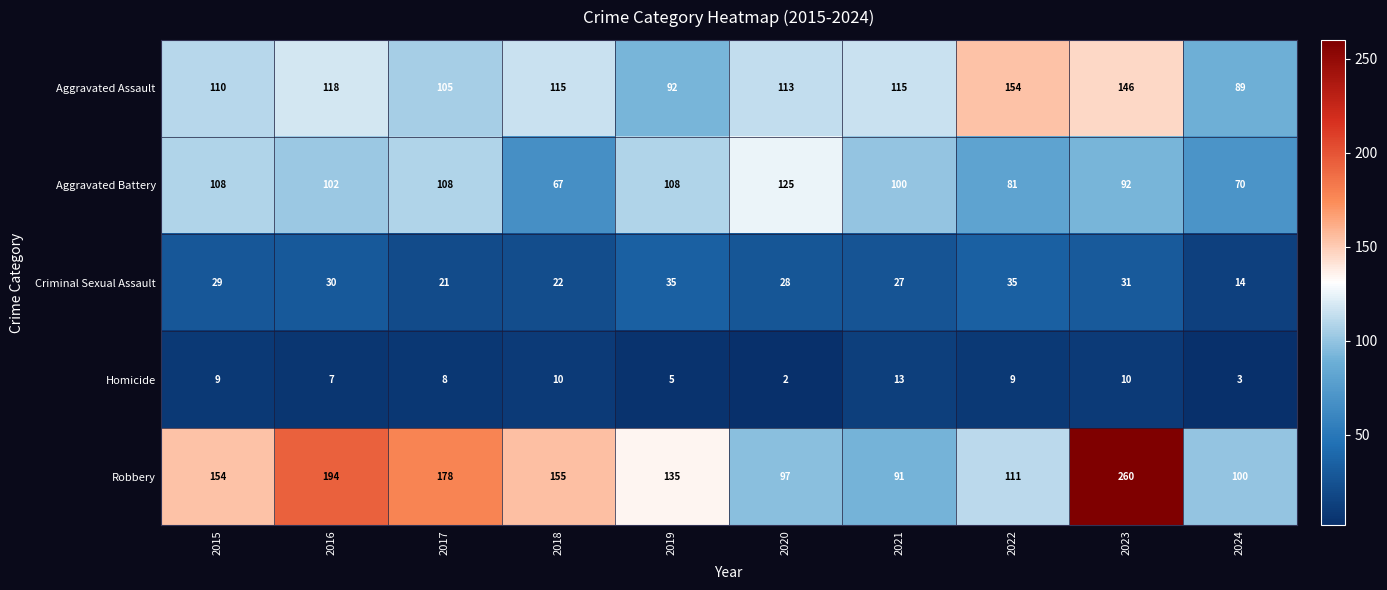

What is the sum of the Aggravated Assault values at 2020 and 2024?

202